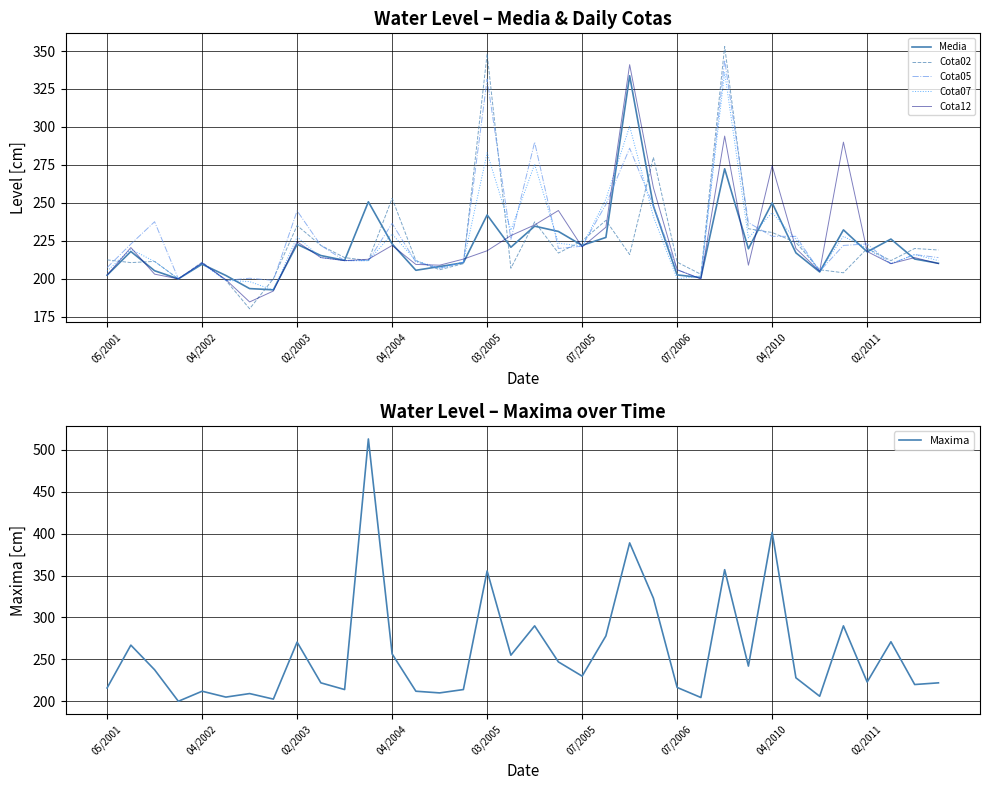

True or false: Cota05 has a value of 236.5 at 04/2004.

True